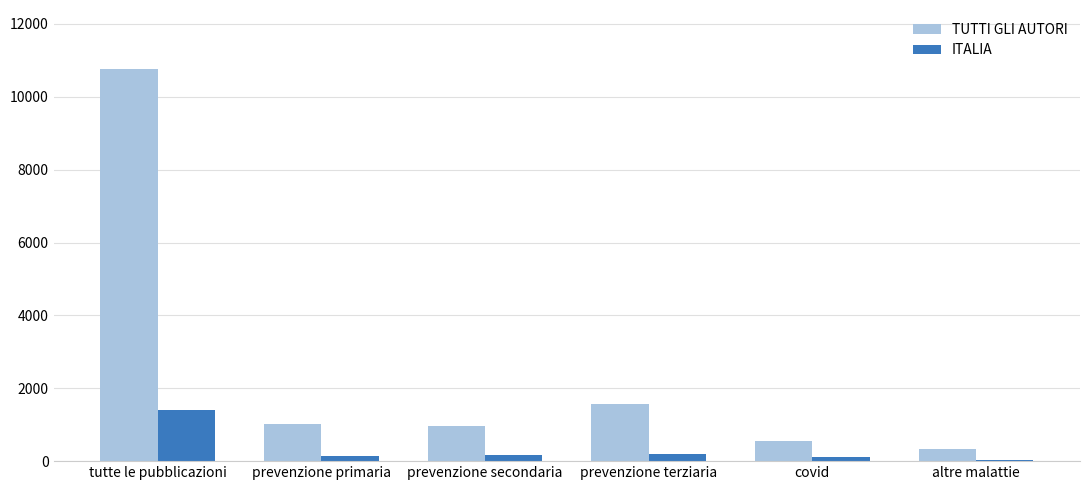

Which series has the largest total across all categories?

TUTTI GLI AUTORI